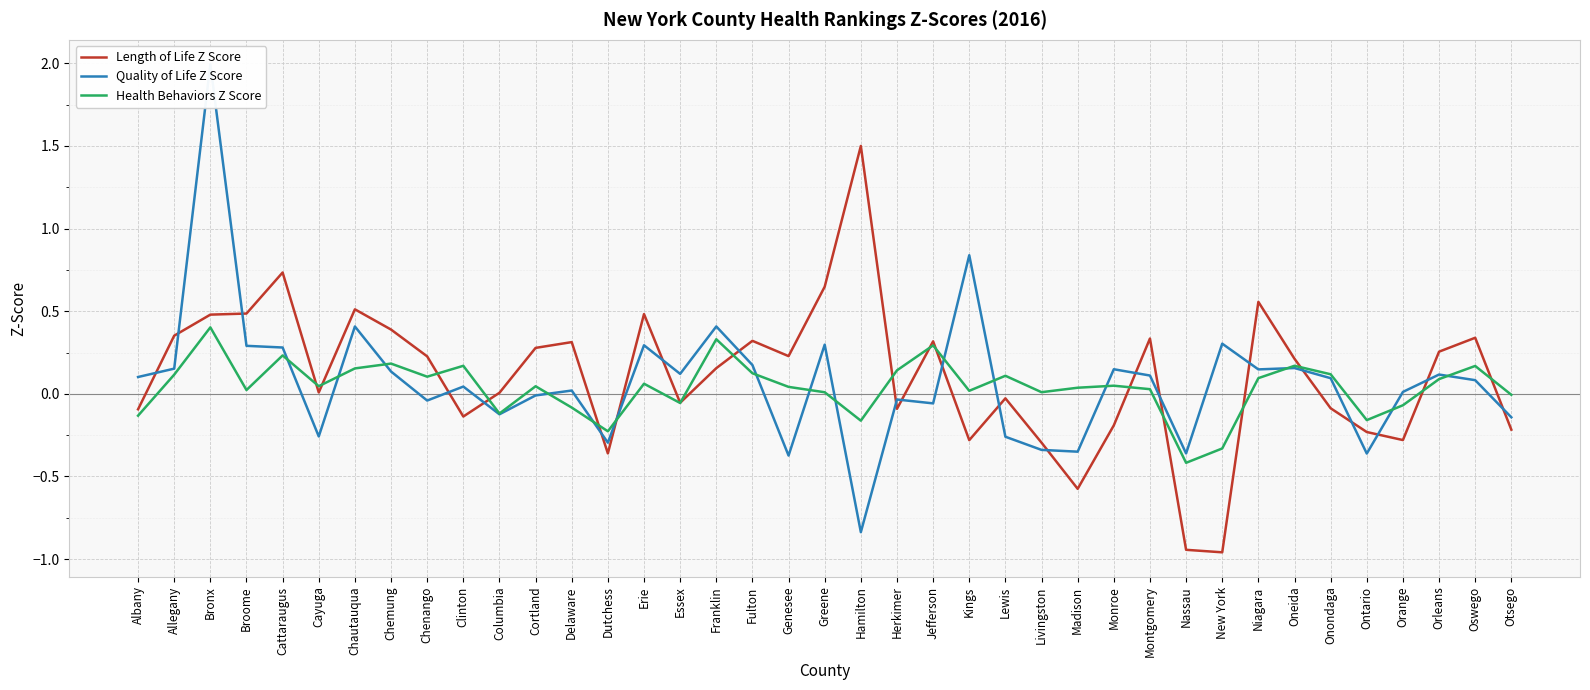

What is the spread (max minus min) of values at New York?

1.3